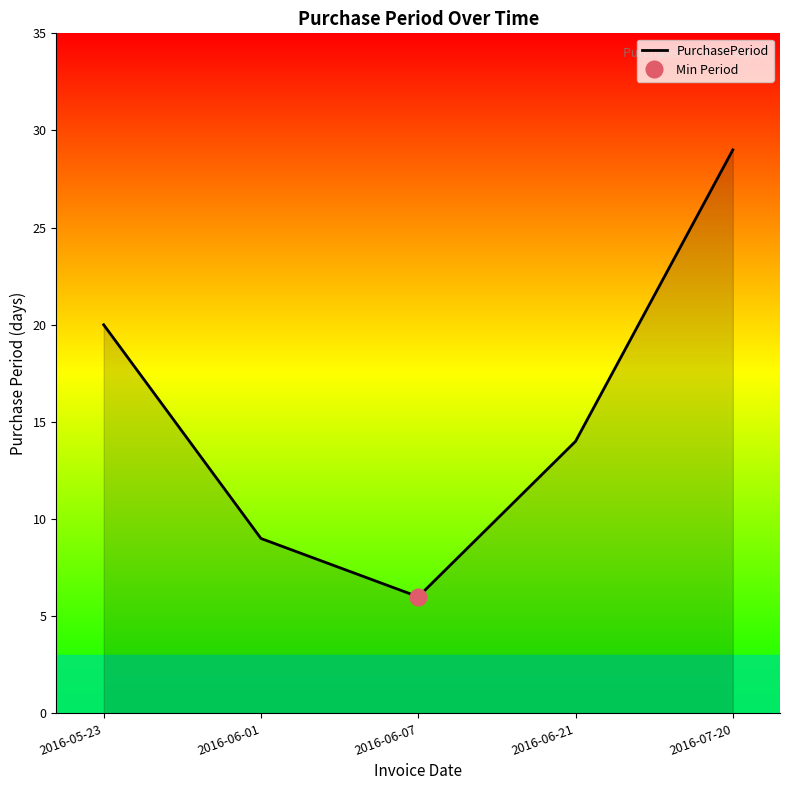

Approximately how many times larger is the value at 2016-06-01 compared to 2016-06-07?

1.5